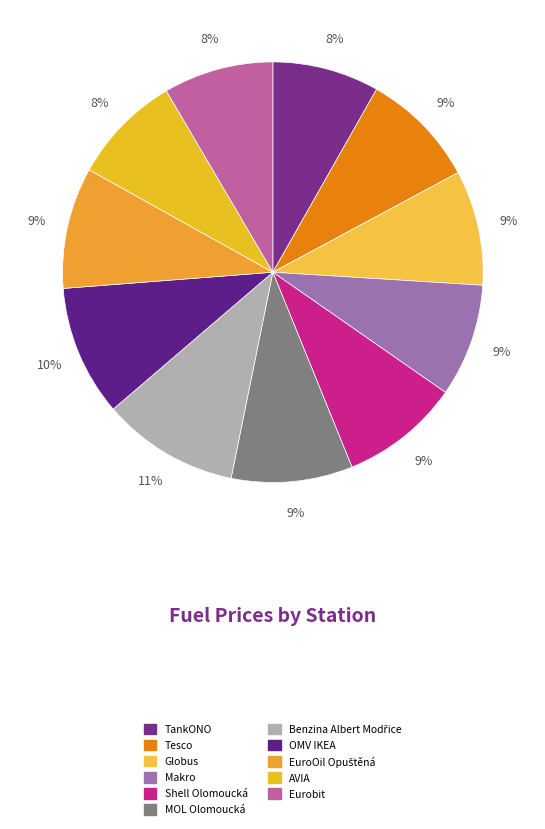

How many slices are in this pie chart?

11